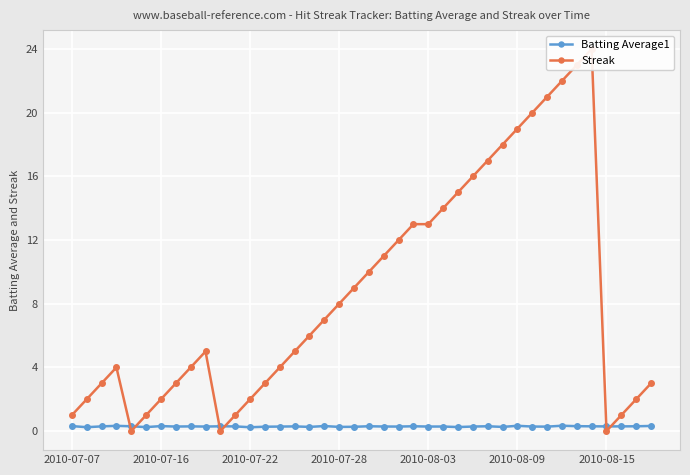

True or false: Batting Average1 has more than 0 interior local peaks.

True